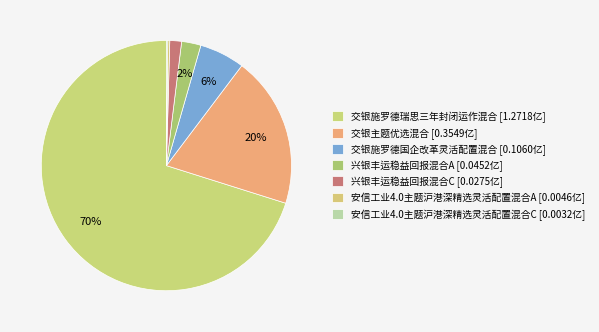

How many slices are in this pie chart?

7